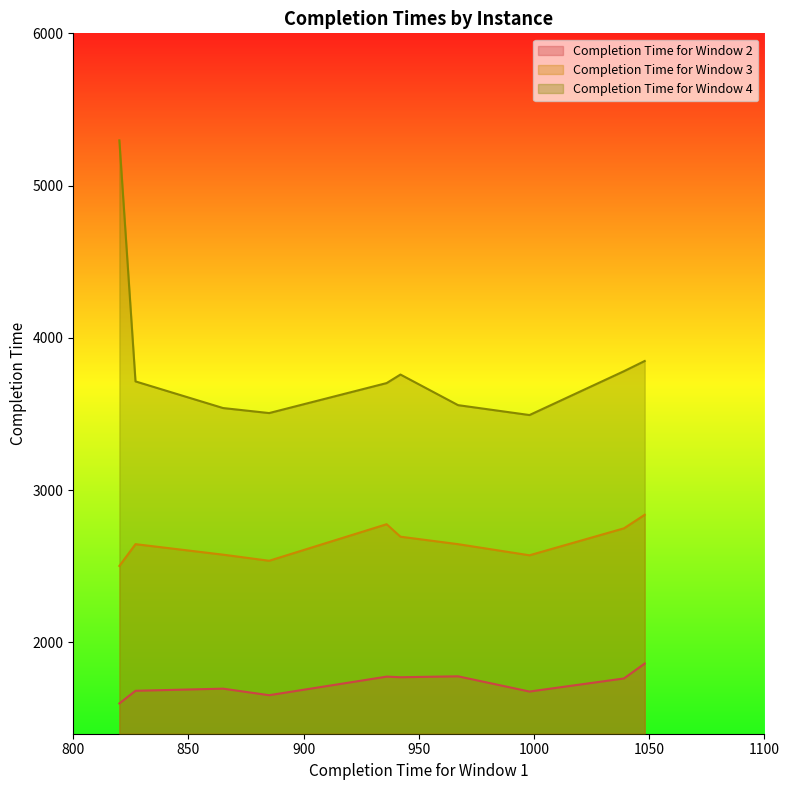

True or false: Completion Time for Window 4 and Completion Time for Window 2 cross at least once.

False